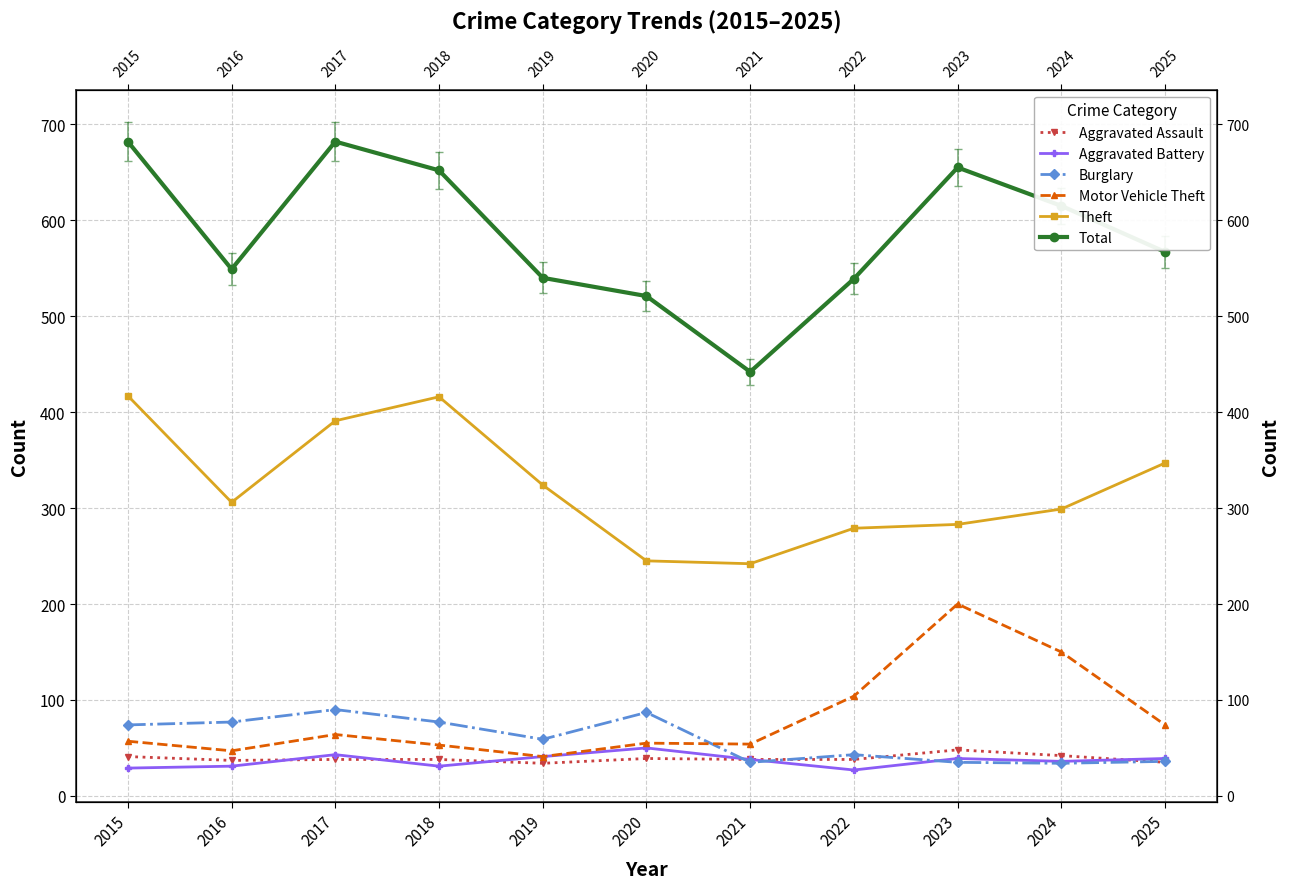

Which series has the widest spread of values?

Total